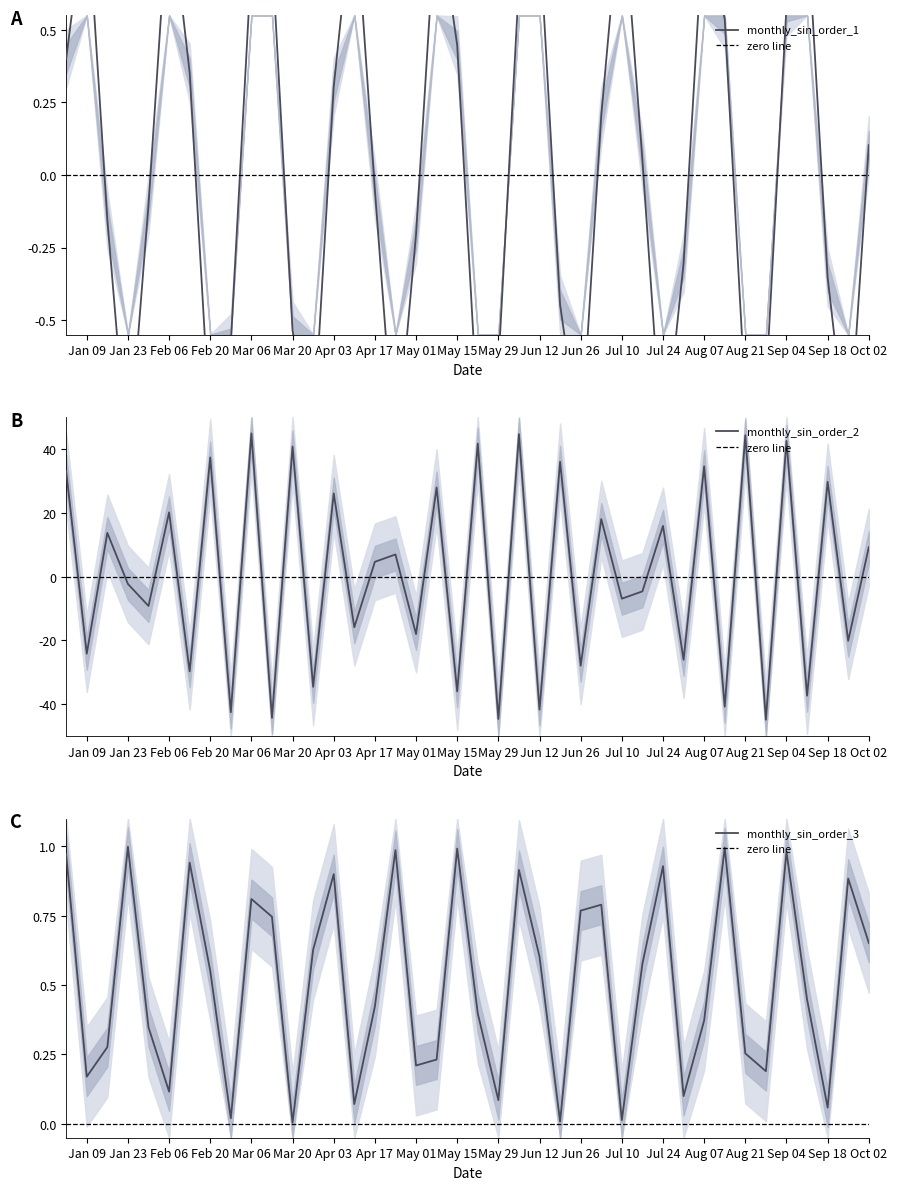

How many intersections are there between monthly_sin_order_3 and monthly_sin_order_1?

18